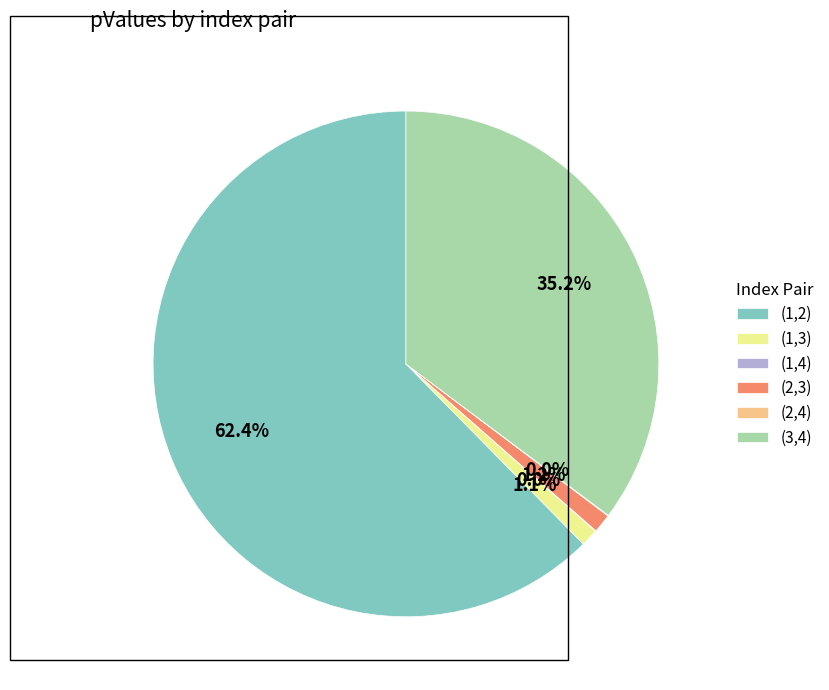

Does any single category account for the majority?

Yes